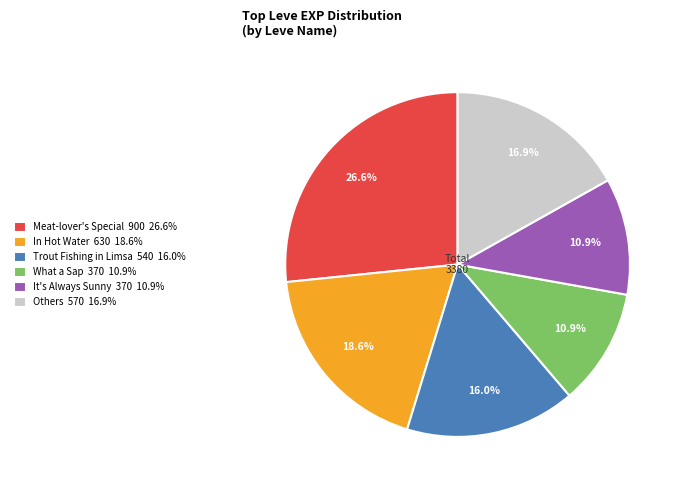

Which category has the biggest portion of the pie?

Meat-lover's Special 900 26.6%